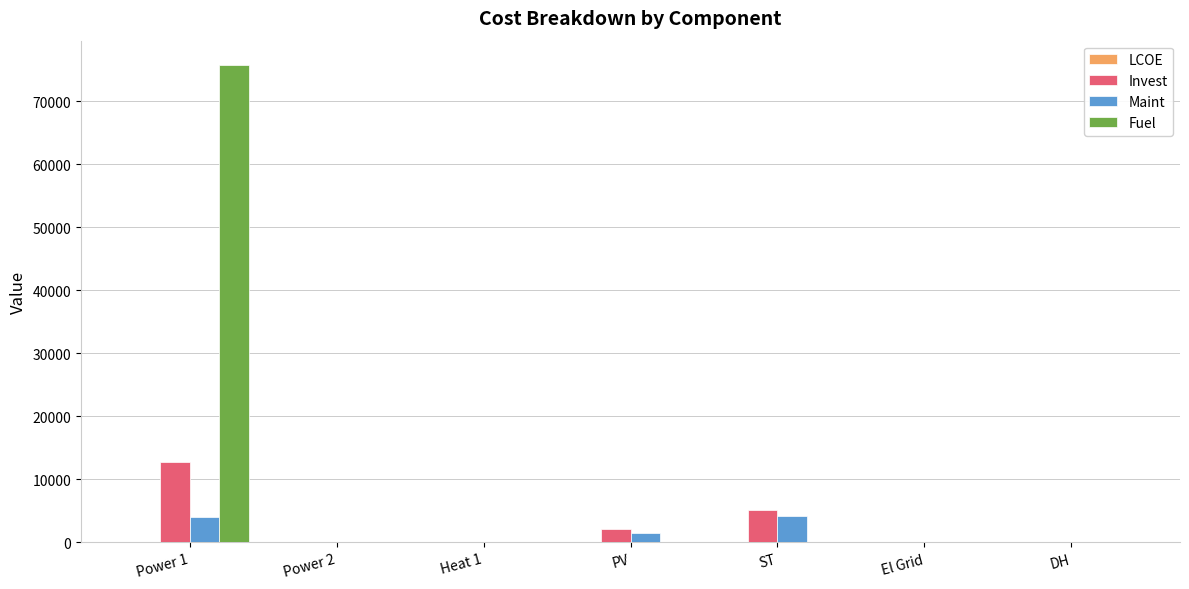

Which series has the largest total across all categories?

Fuel